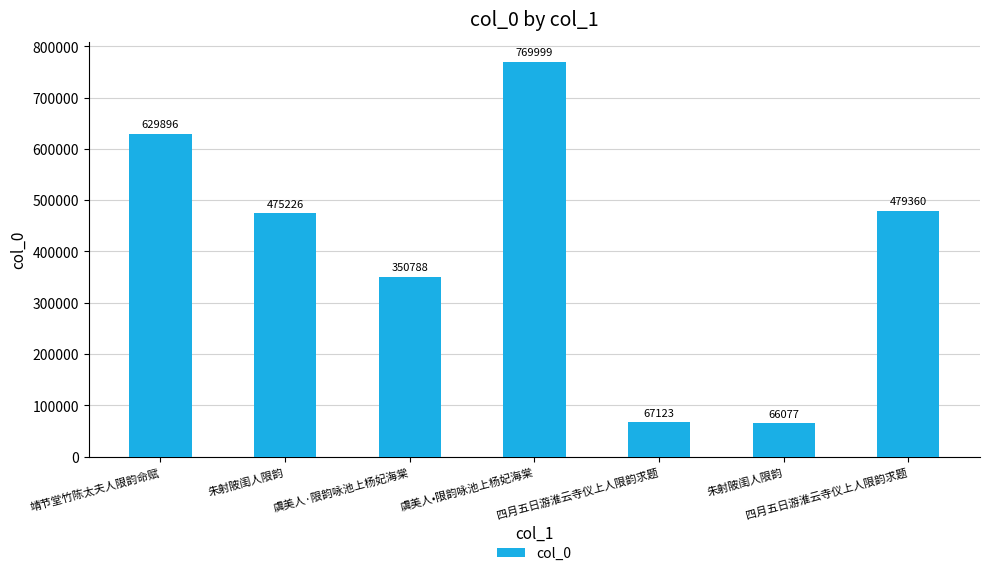

What is the ratio of the value at 朱射陂闺人限韵 to the value at 四月五日游淮云寺仪上人限韵求题?

1.0